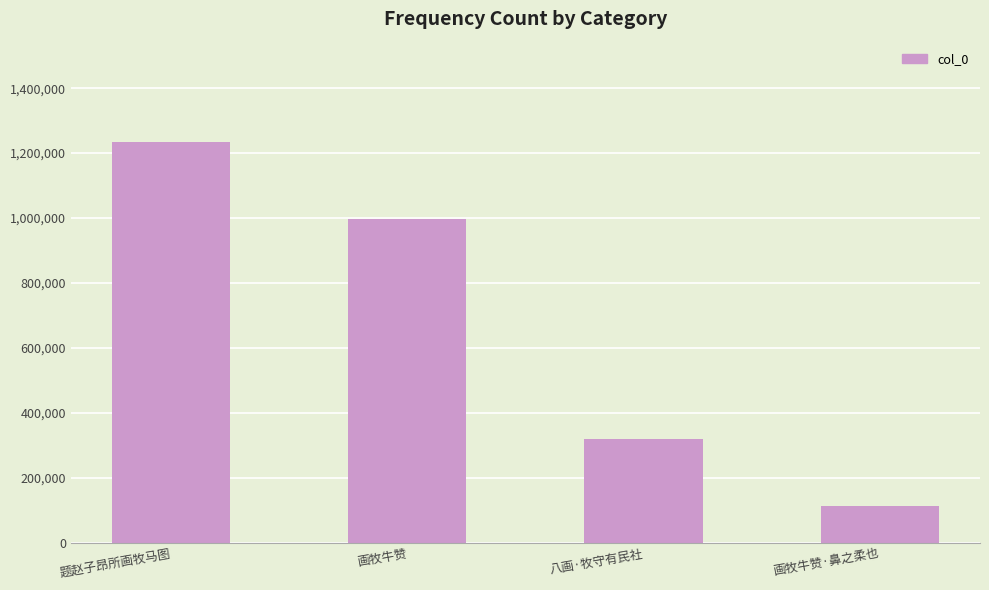

Which label corresponds to the smallest value in the chart?

画牧牛赞·鼻之柔也